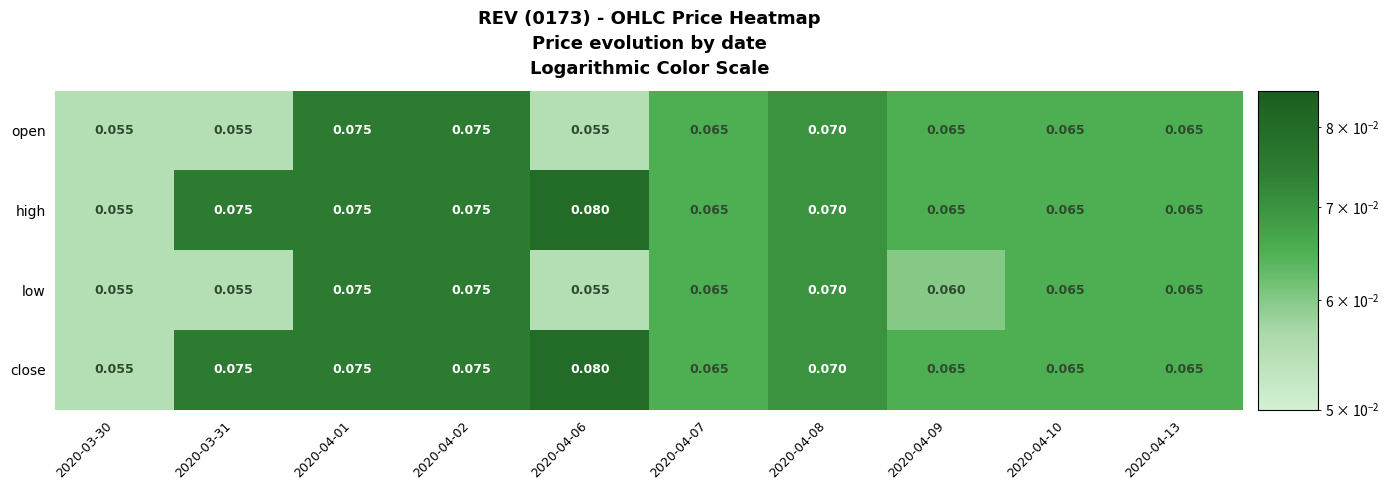

What is the greatest value displayed?

0.1